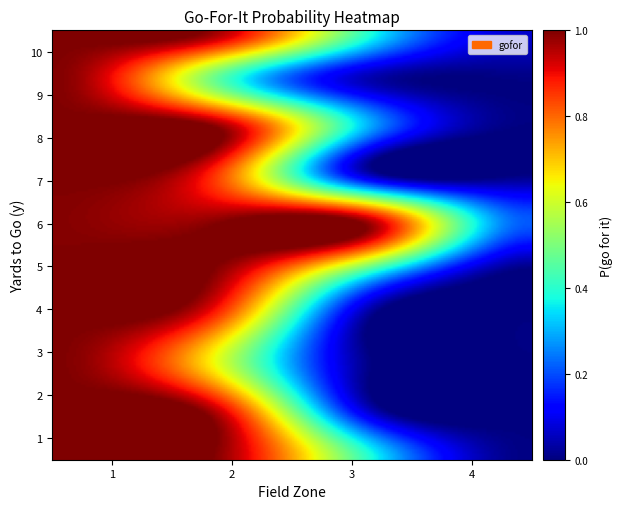

Is it true that 4 equals -0.5 at 3?

False